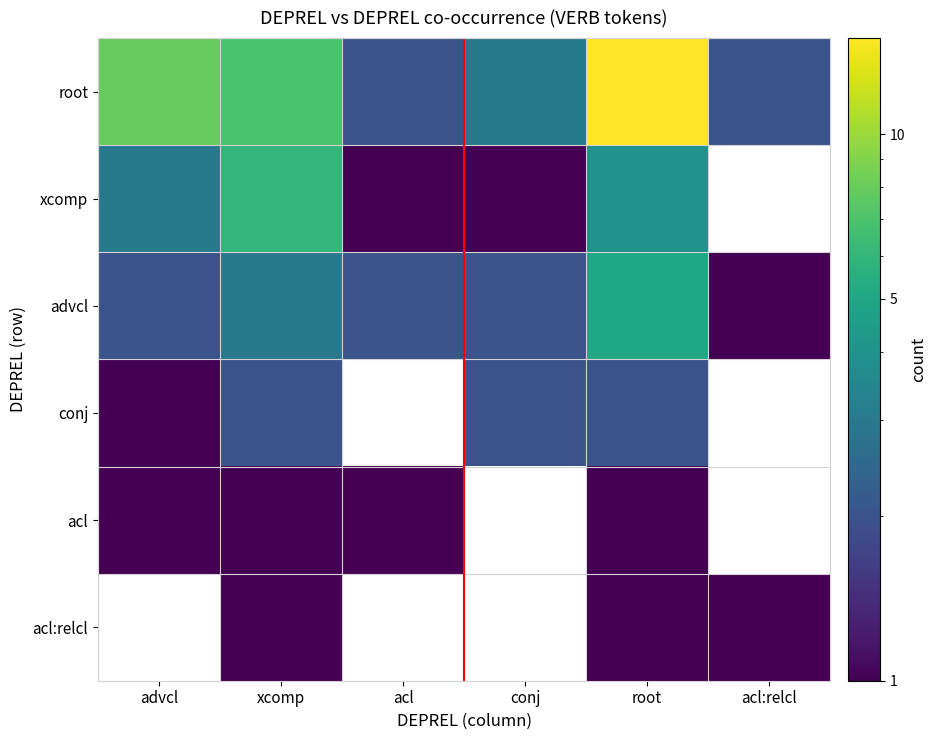

Between advcl and acl, which is larger?

advcl